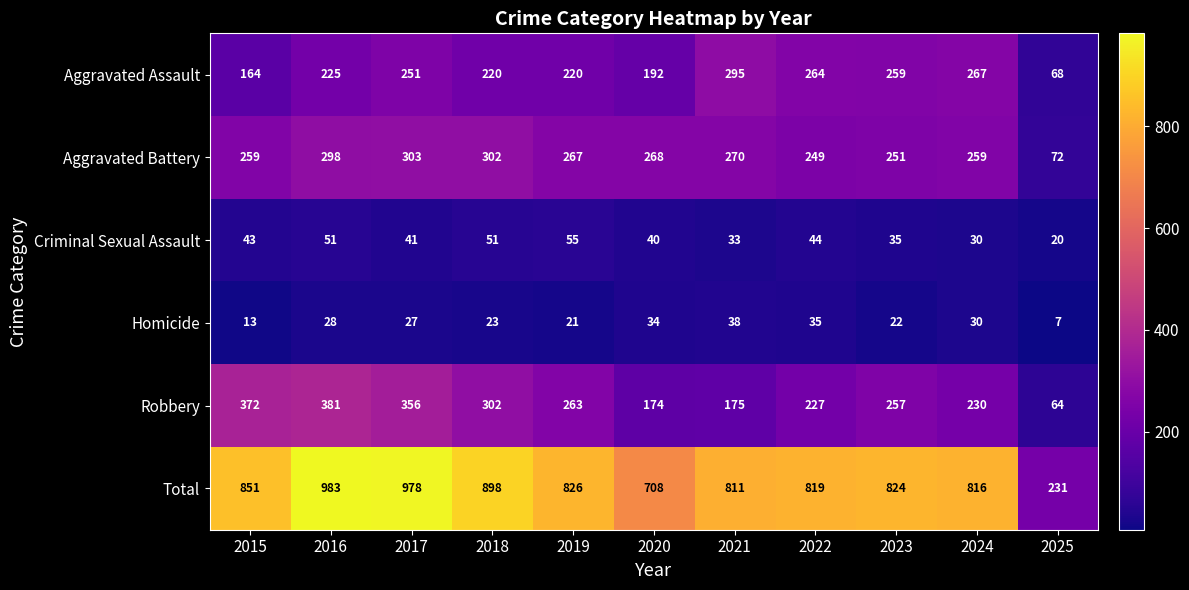

List the series in order of their peak value, highest first.

Total, Robbery, Aggravated Battery, Aggravated Assault, Criminal Sexual Assault, Homicide